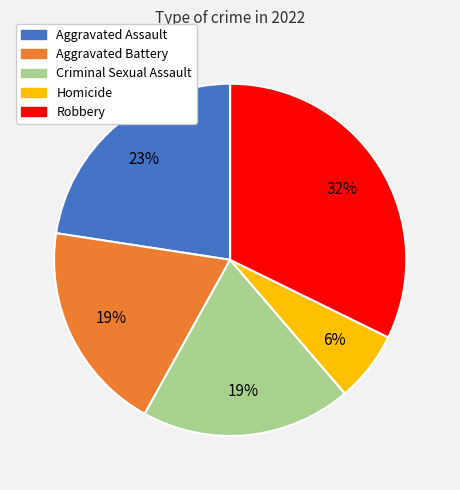

To the nearest percent, what is the average slice percentage?

20%